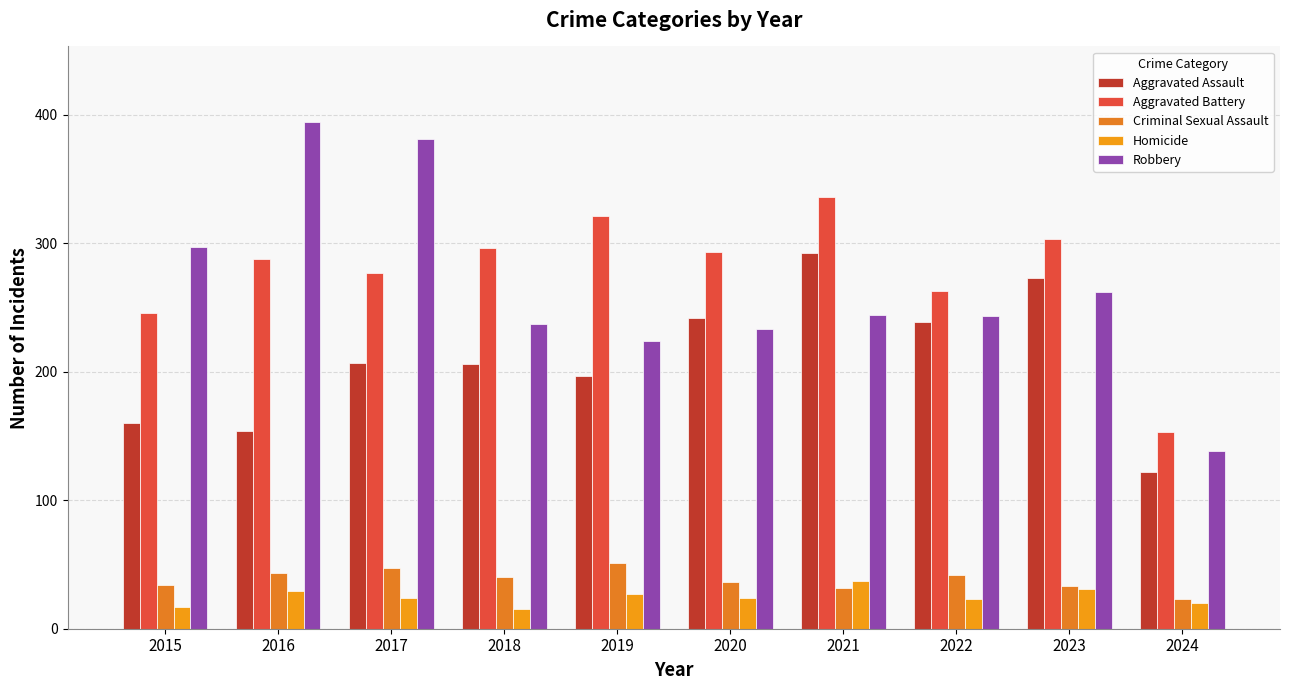

At which category is the sum across all series the highest?

2021